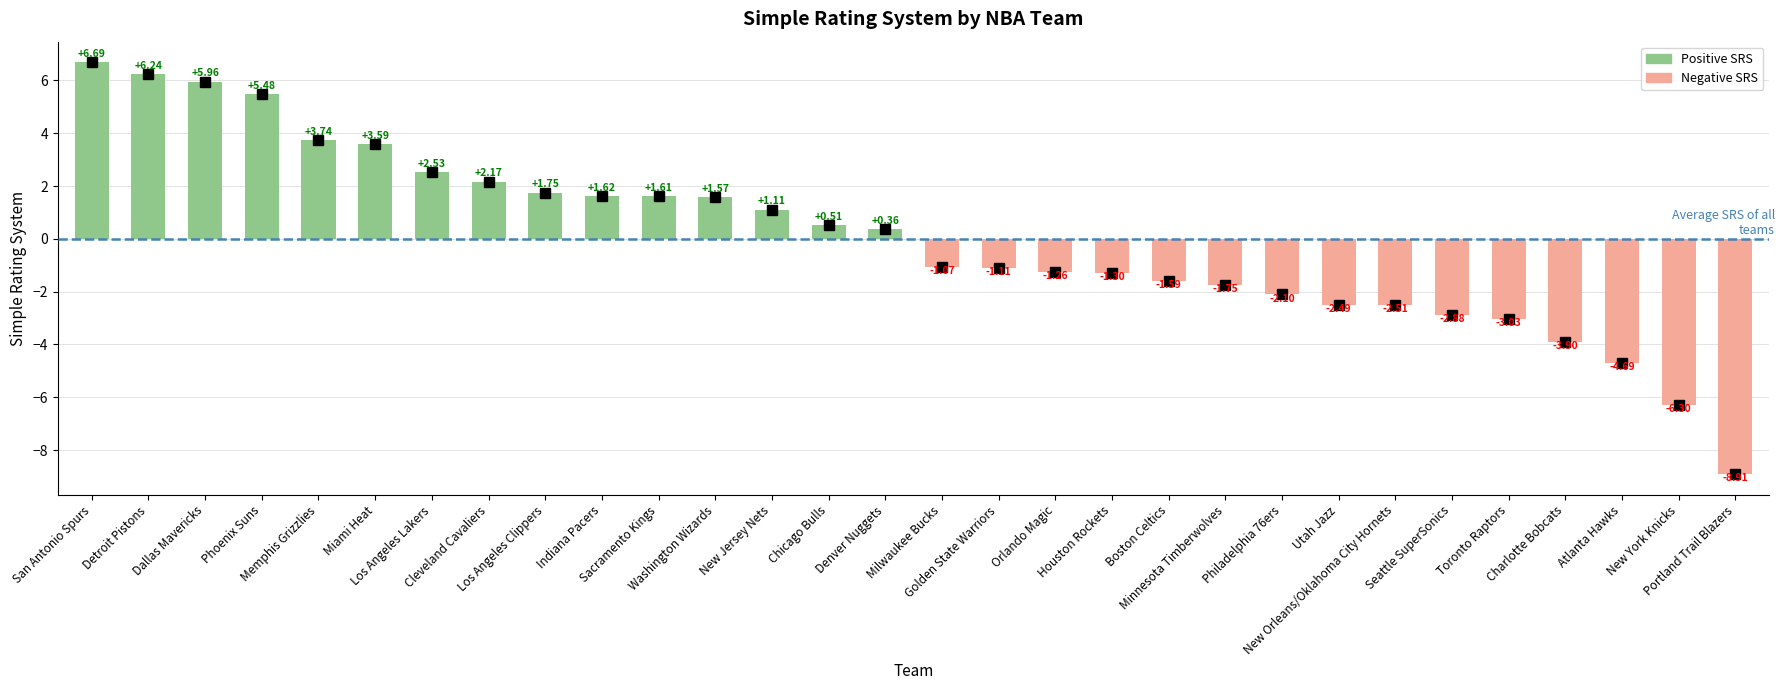

The chart shows a value of -1.1 at Golden State Warriors. True or false?

True